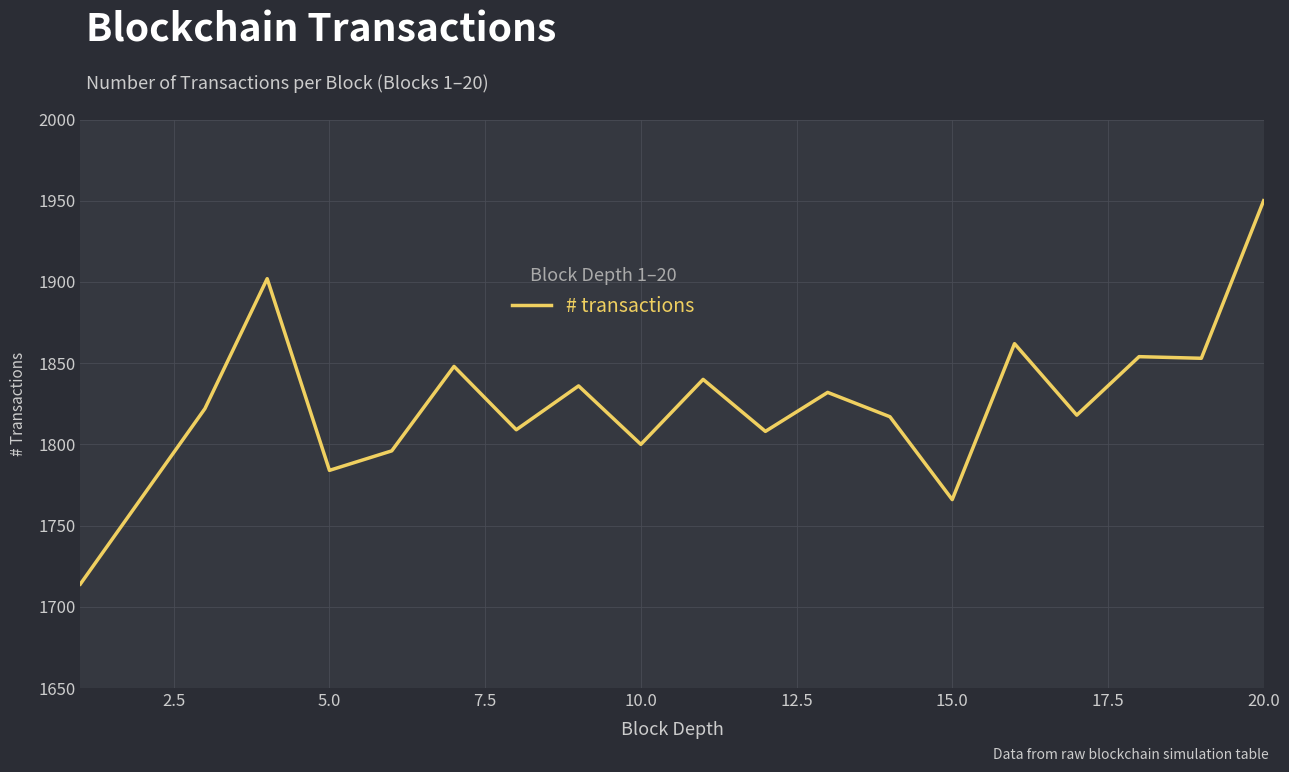

What is the difference between the maximum and minimum values?

236